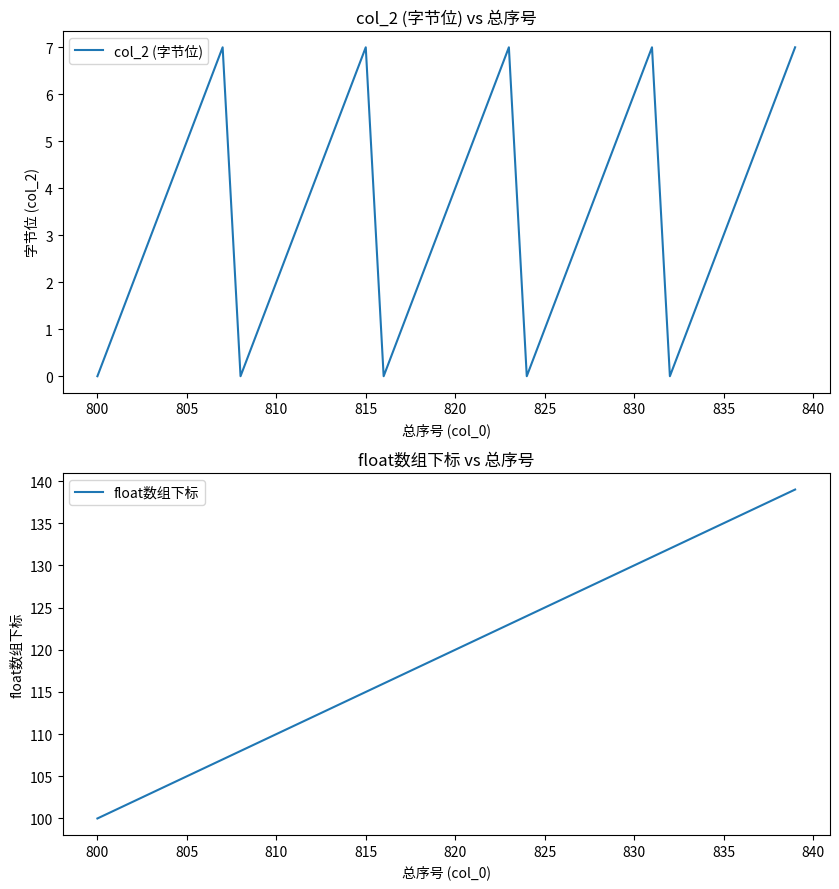

What are all the series names shown in the legend?

col_2 (字节位), float数组下标